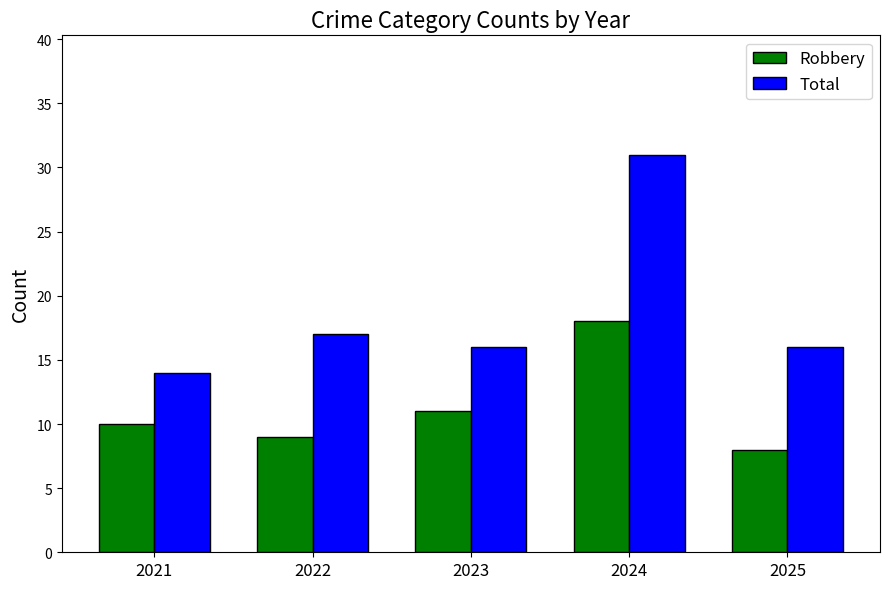

What is the total value across all series at 2025?

24